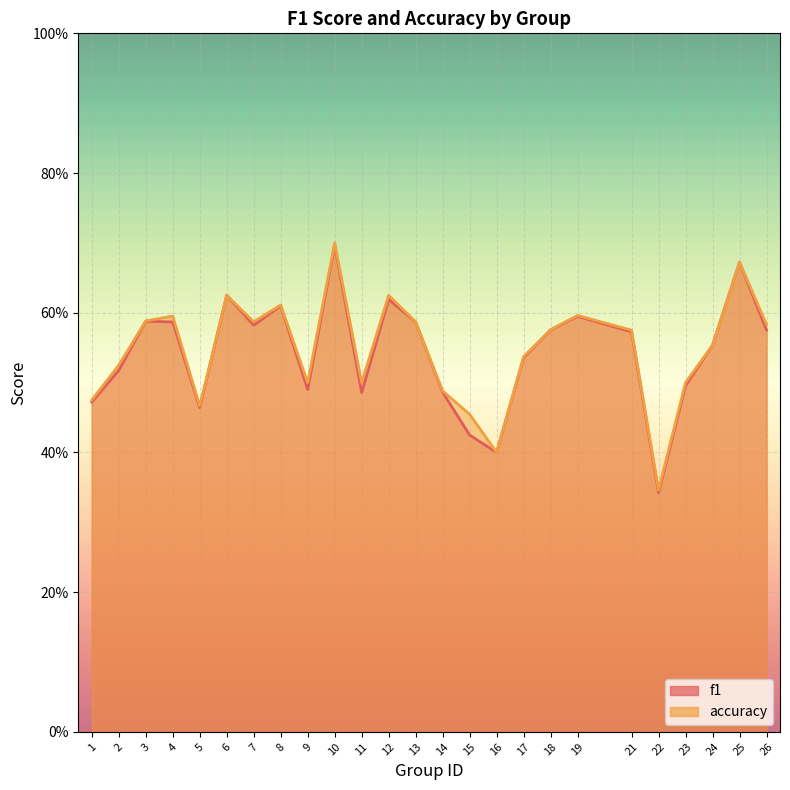

At how many categories does at least one series exceed 0?

25